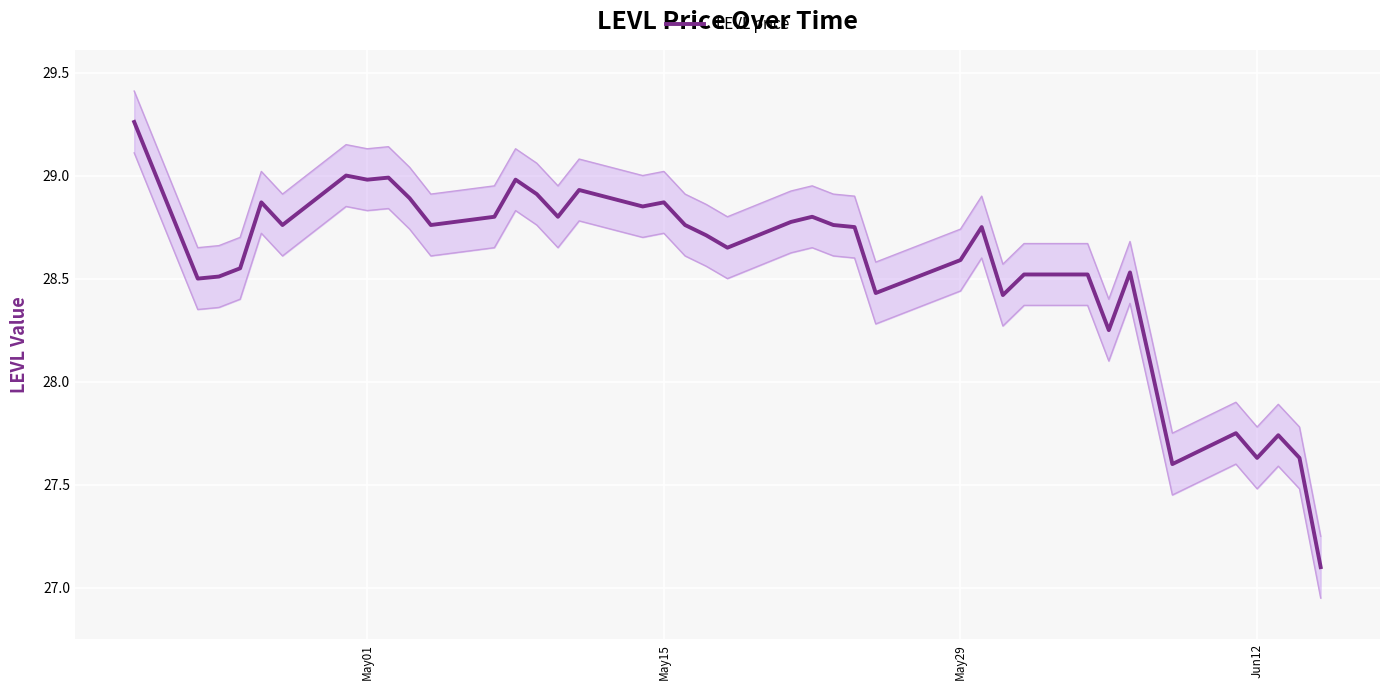

How many lines are shown in the chart?

1